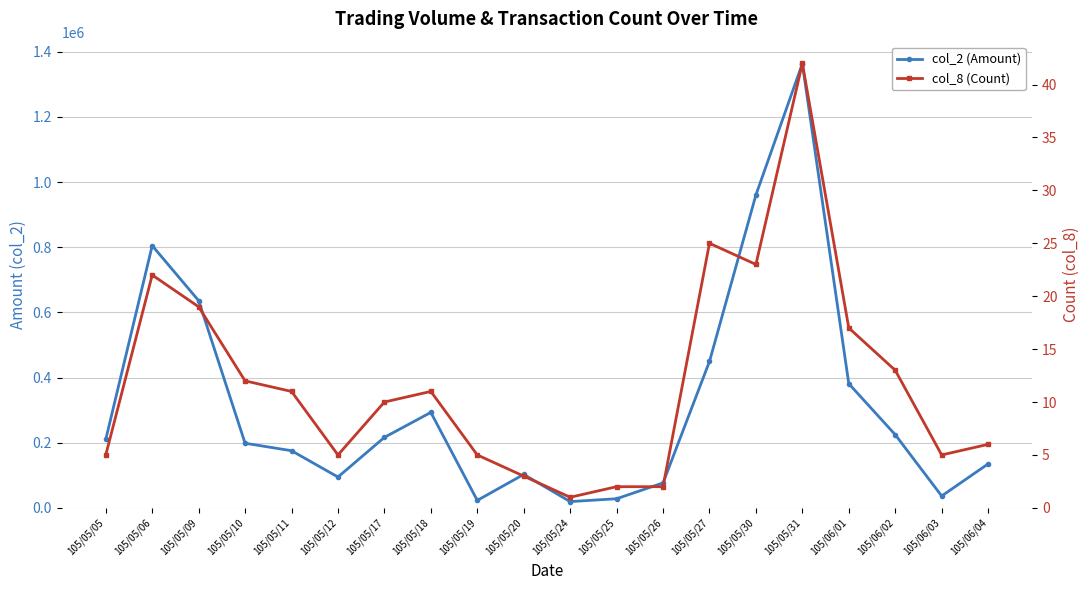

What is the average value of the col_2 (Amount) series?

321366